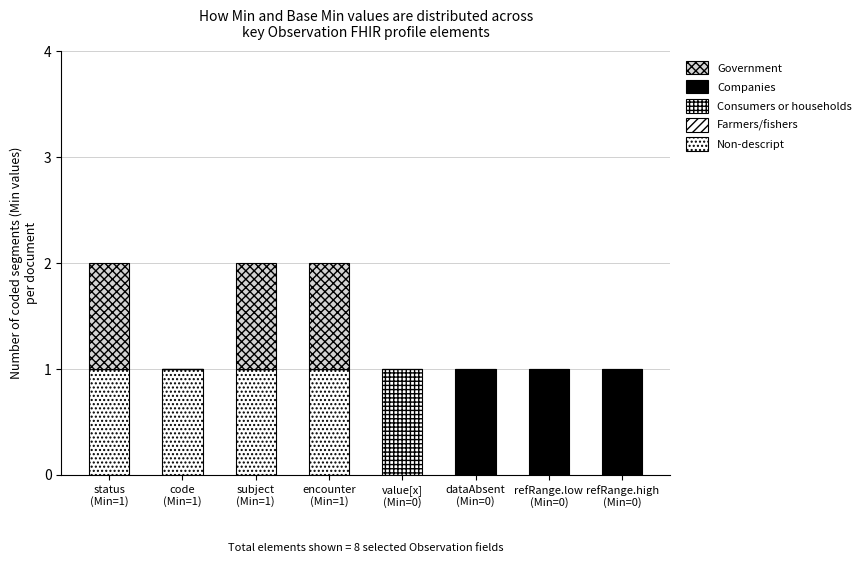

What is the sum of all Consumers or households values?

1